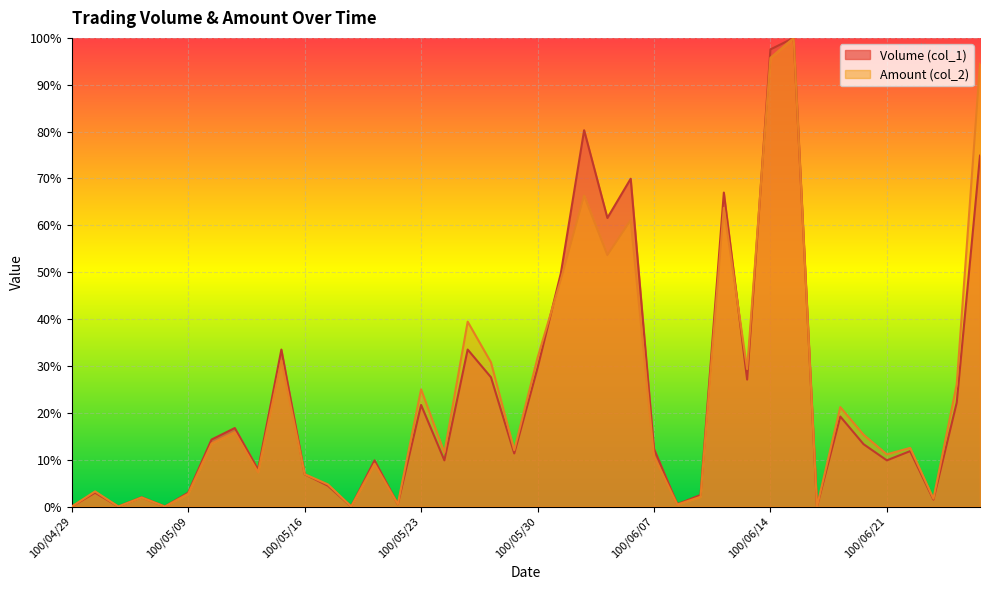

Which series has the largest total across all categories?

Amount (col_2)